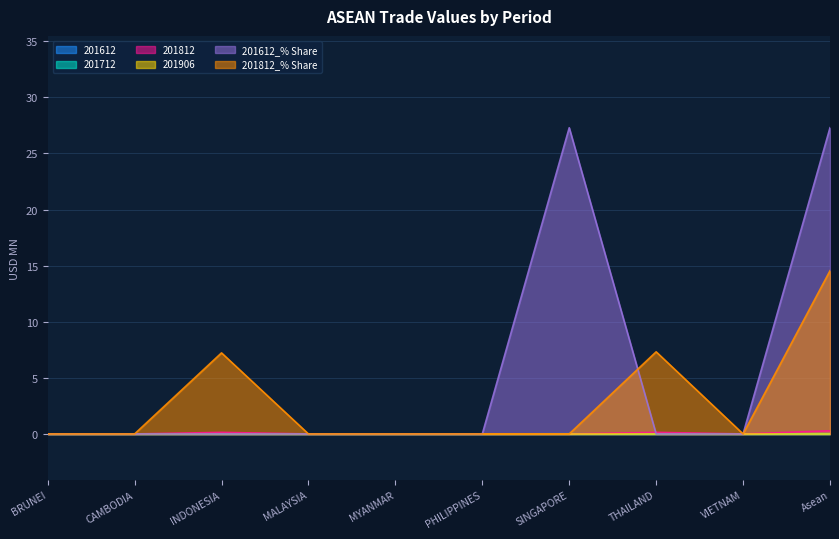

What is the value of the 201812_% Share point at the 3rd from the left?

7.2